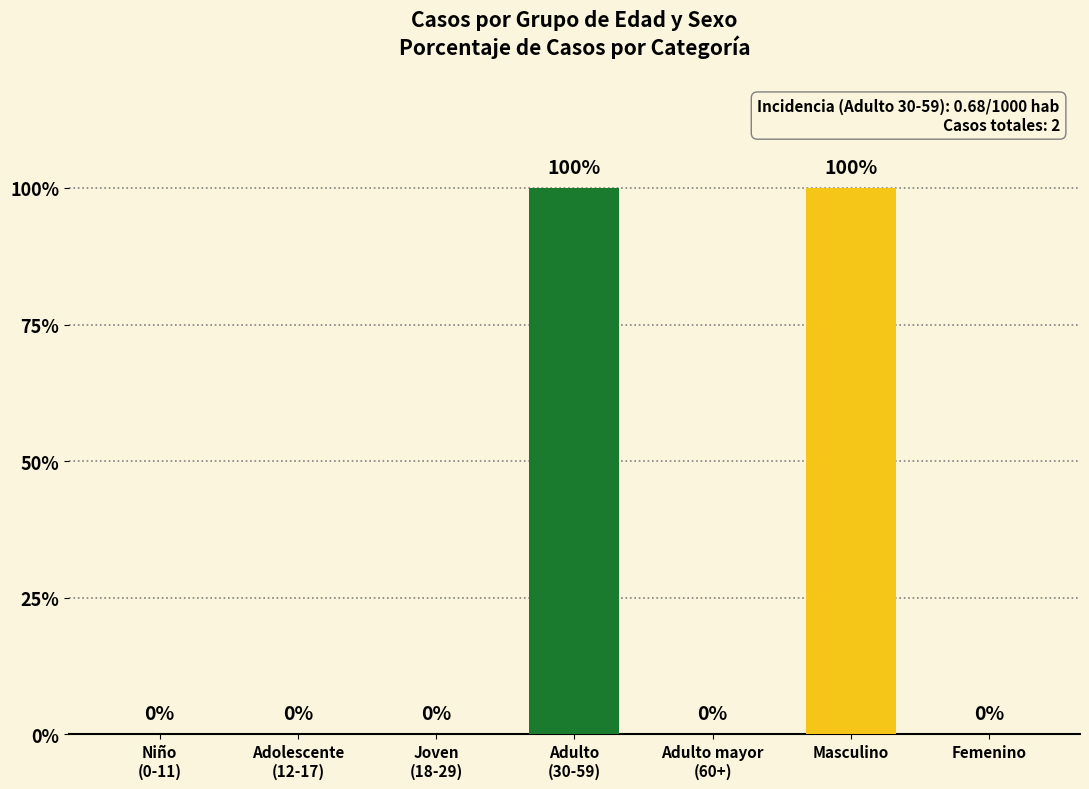

Which has a higher value, Femenino or Masculino?

Masculino